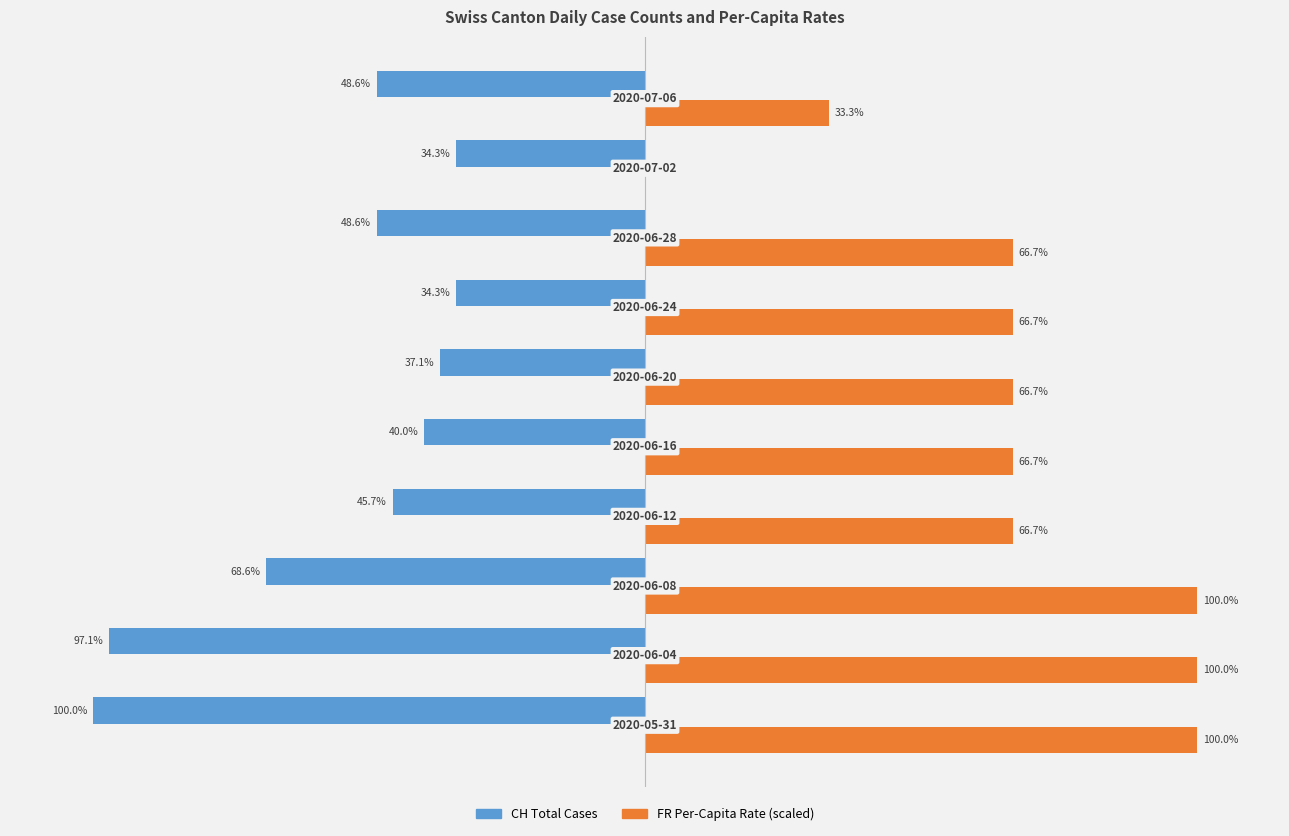

Which series has the largest total across all categories?

FR Per-Capita Rate (scaled)